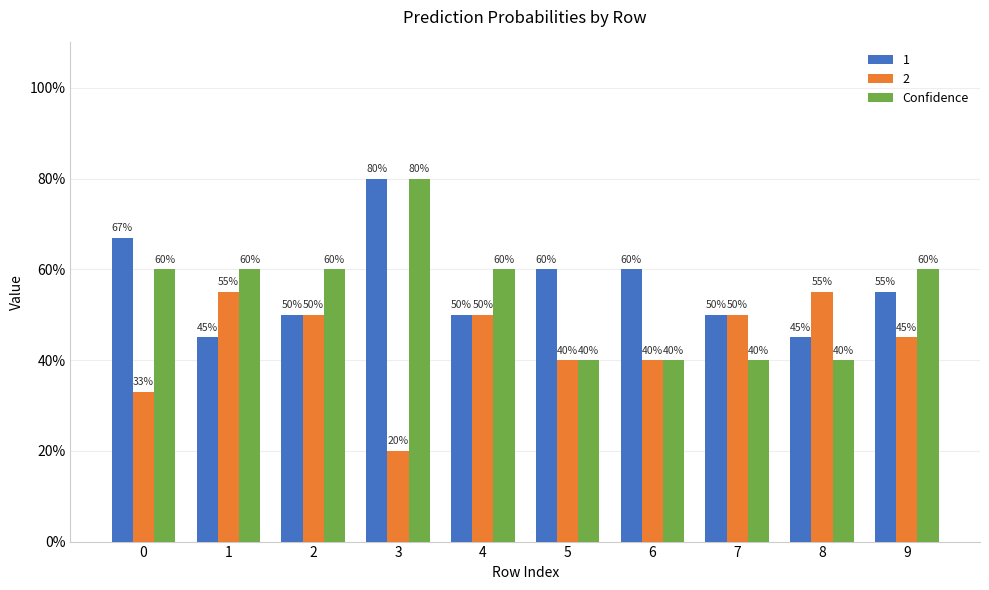

What are all the series names shown in the legend?

1, 2, Confidence